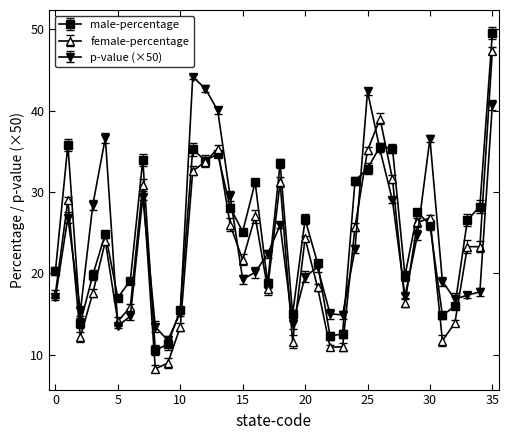

Does the chart display data point markers on the line(s)?

Yes